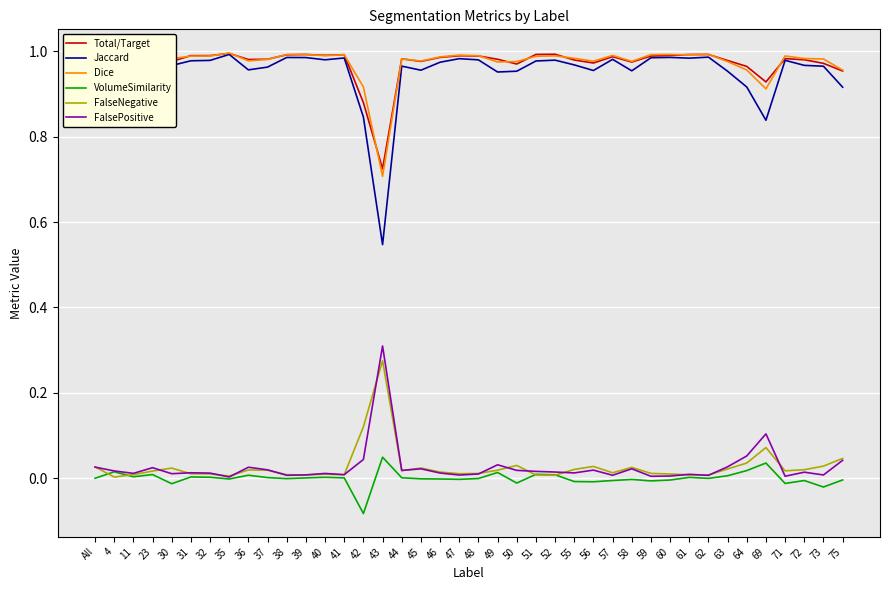

True or false: FalsePositive and Total/Target cross at least once.

False